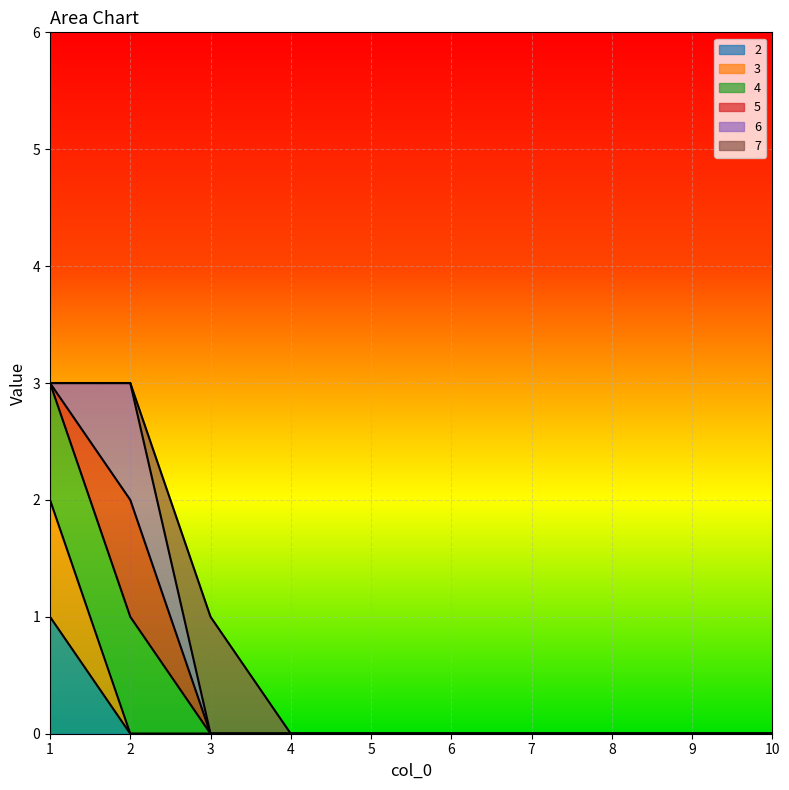

Which series has the largest range (max minus min)?

4